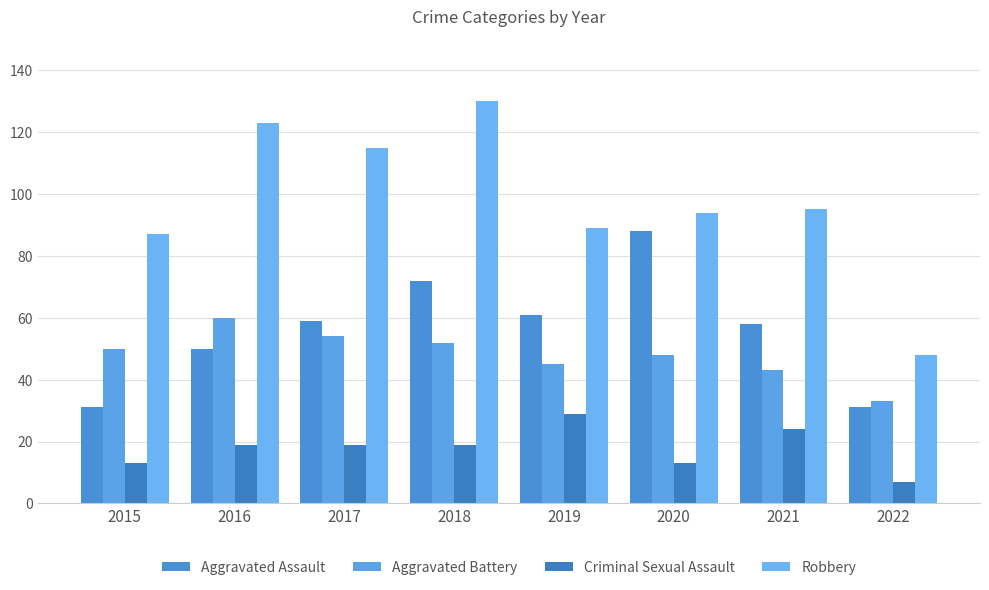

What is the greatest value displayed?

130